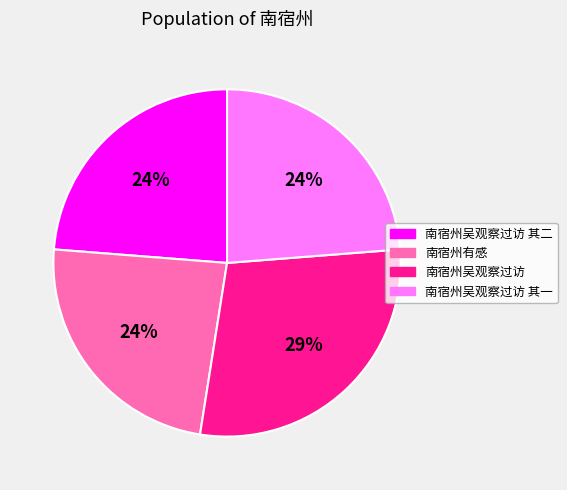

To the nearest percent, what is the average slice percentage?

25%